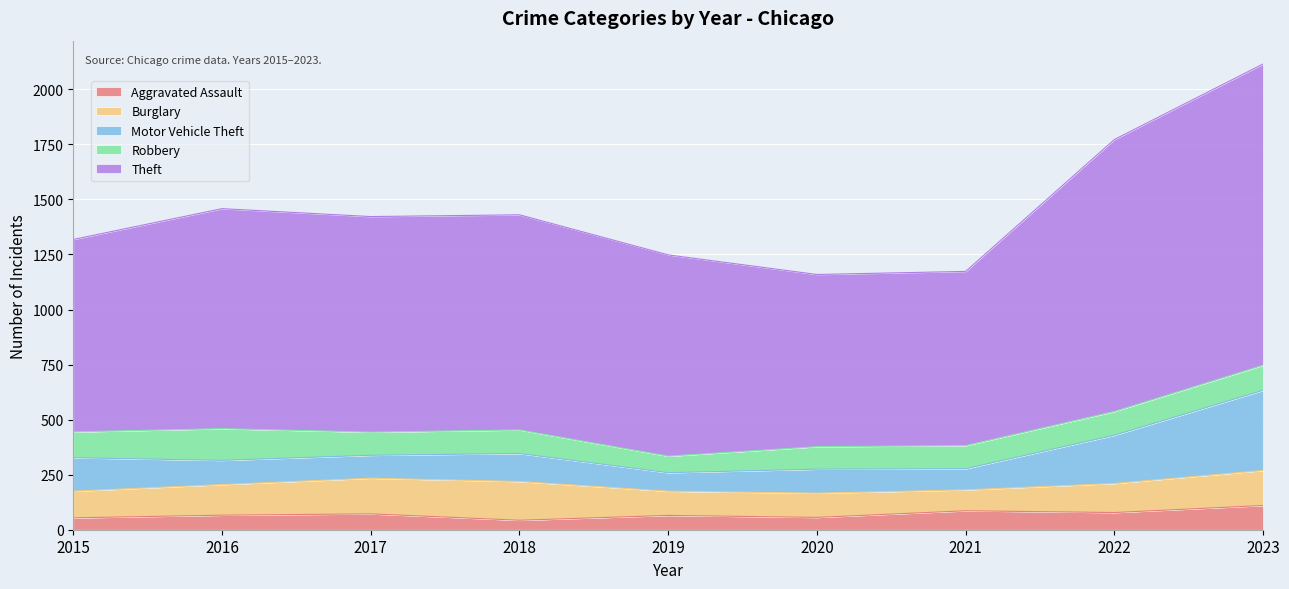

What is the sum of all Aggravated Assault values?

630